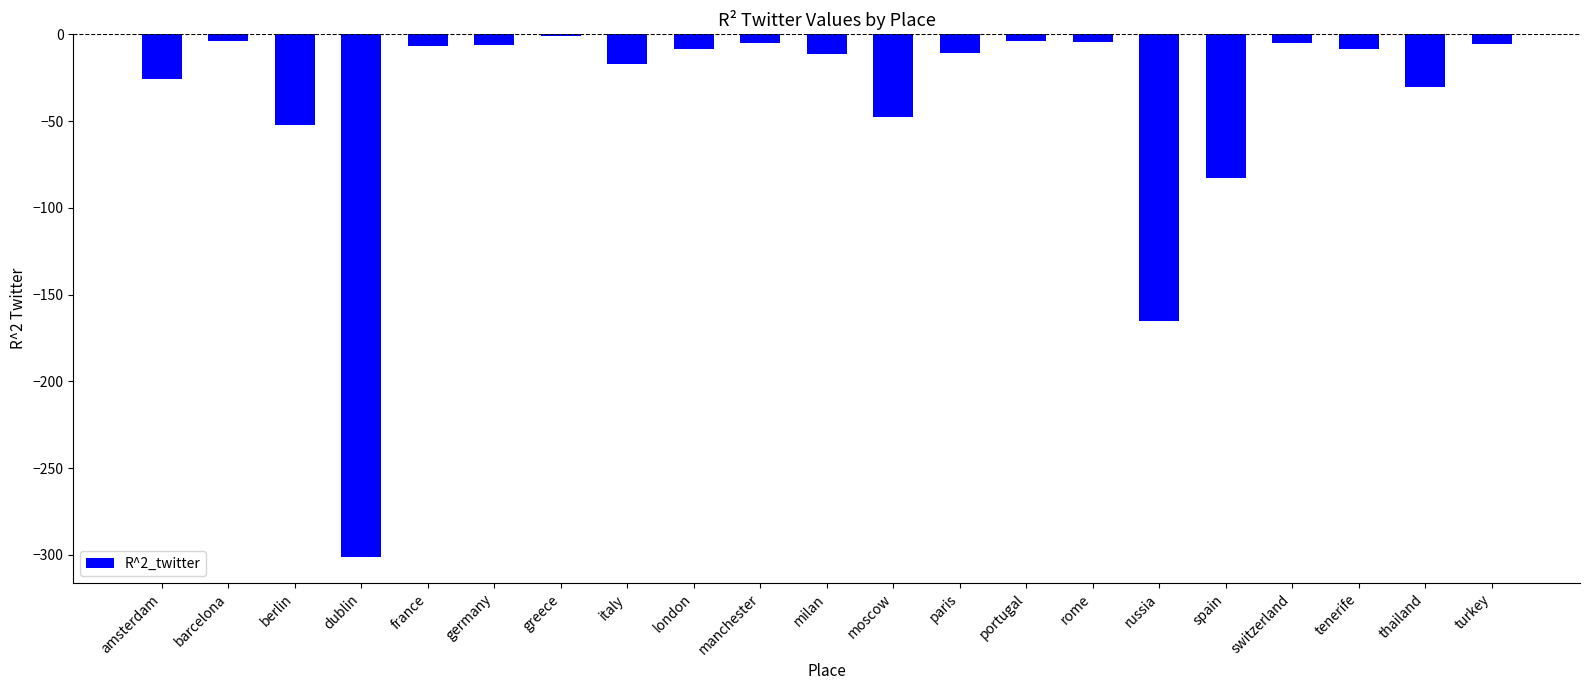

What is the maximum value shown in the chart?

-1.0